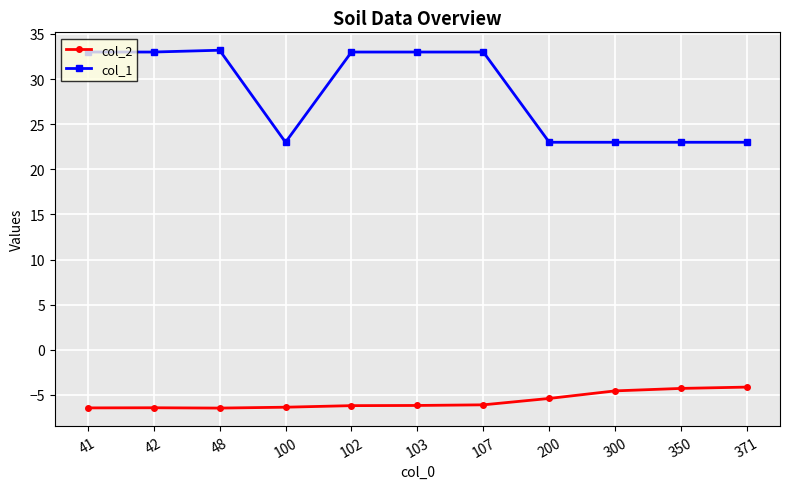

Which series has the largest total across all categories?

col_1